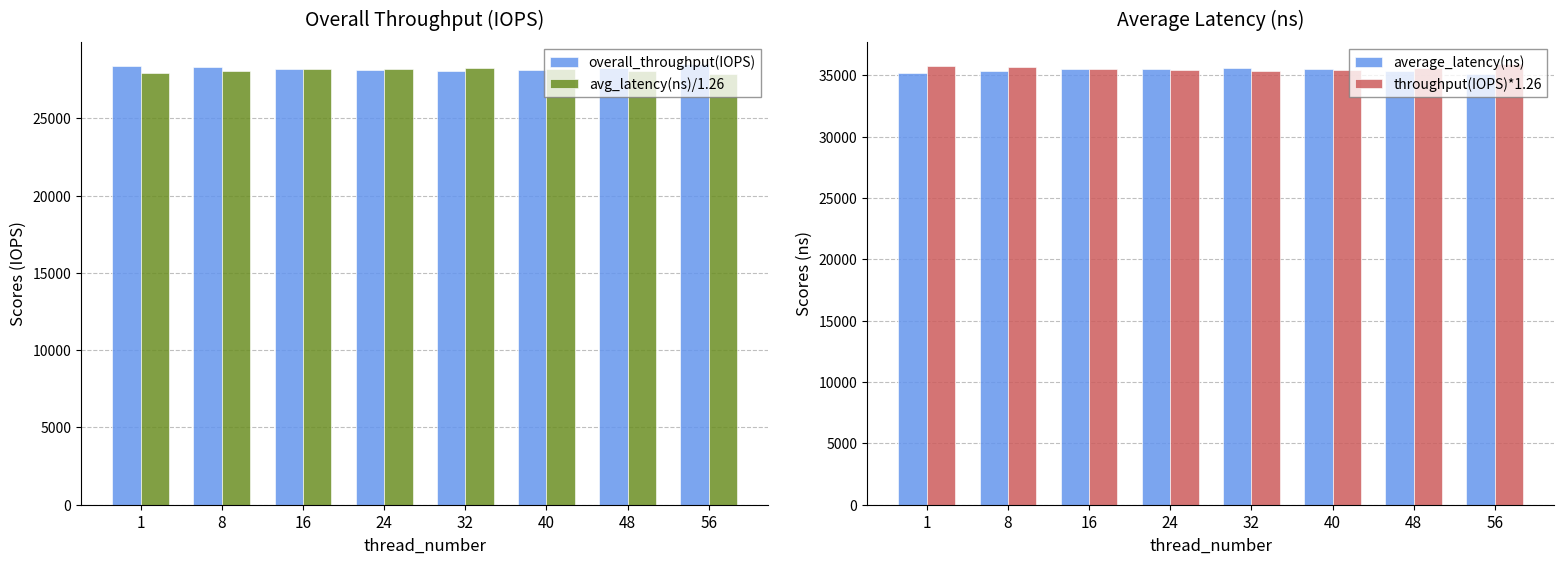

At which label does avg_latency(ns)/1.26 reach its minimum?

56